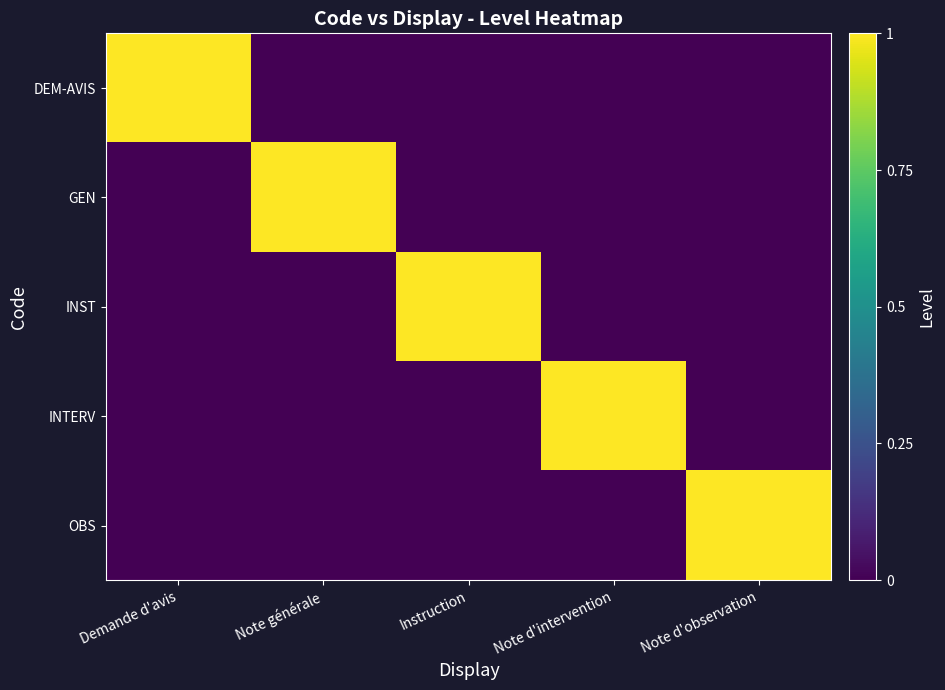

What is the difference between the maximum and minimum values in the DEM-AVIS series?

1